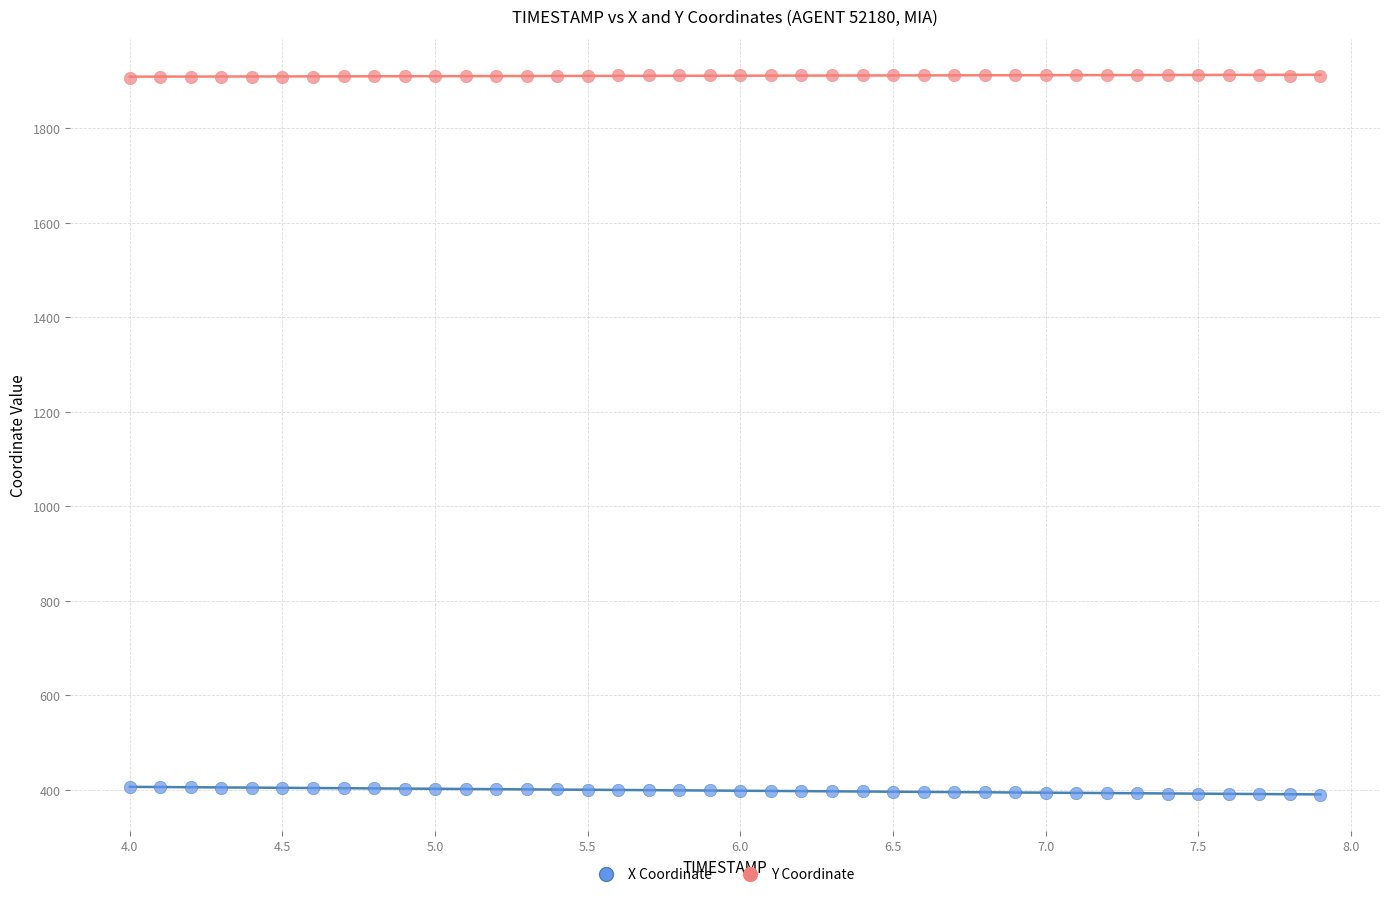

Across all data points, what is the range of X values (max minus min)?

3.9